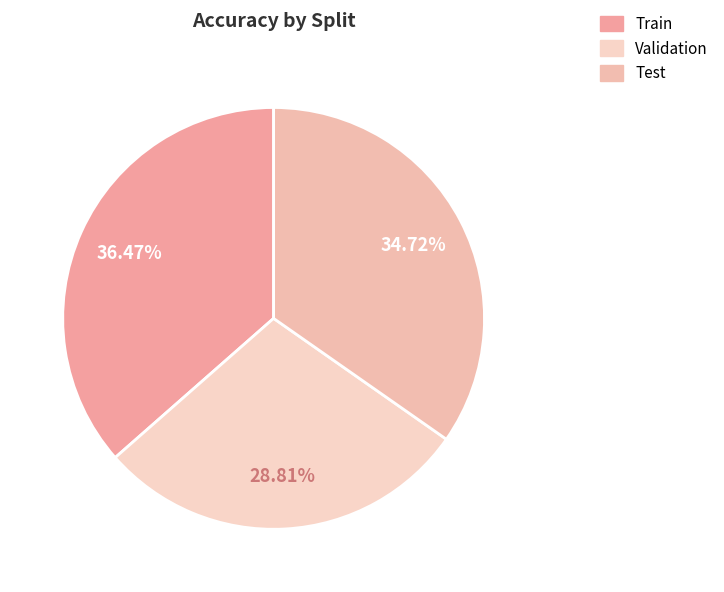

Is it true that Train is 30% of the pie?

False